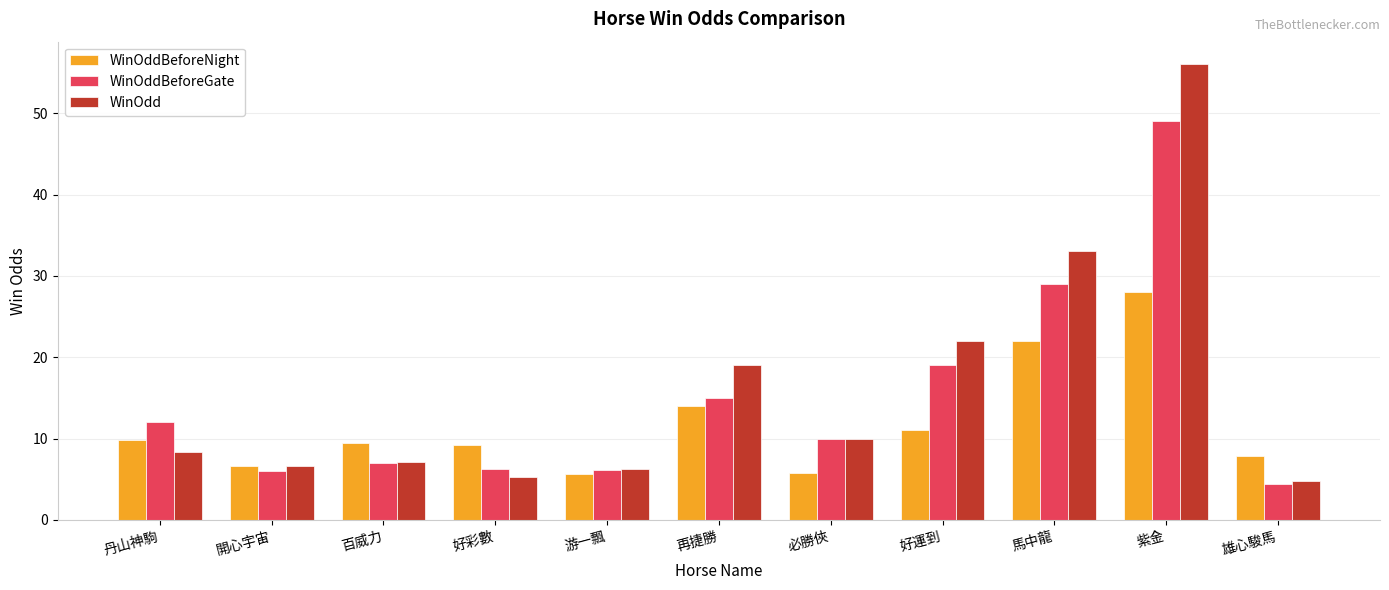

List the series in order of their peak value, highest first.

WinOdd, WinOddBeforeGate, WinOddBeforeNight